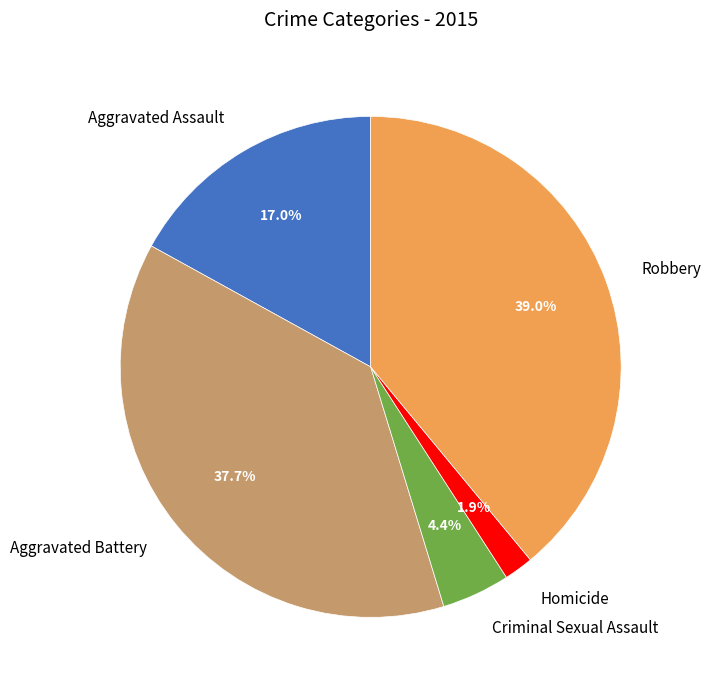

Combined, do Aggravated Assault and Robbery account for over 50%?

Yes